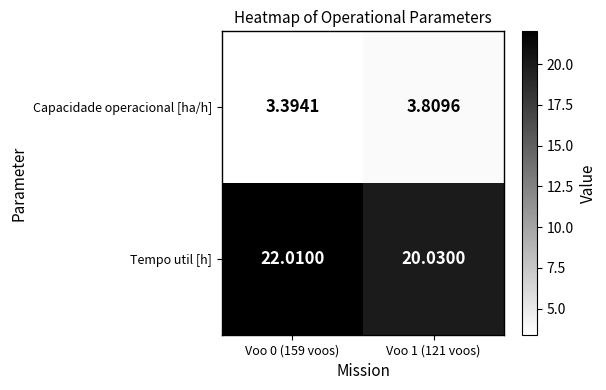

What is the greatest value displayed?

22.0